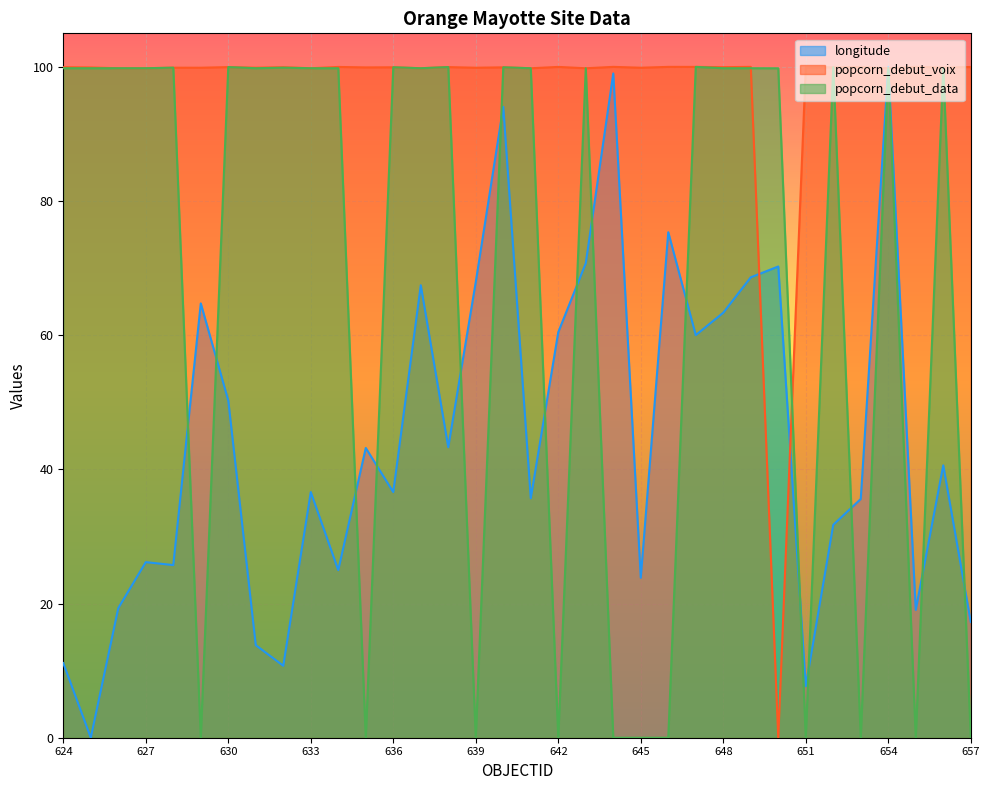

Where is longitude nearest to the value 50?

630